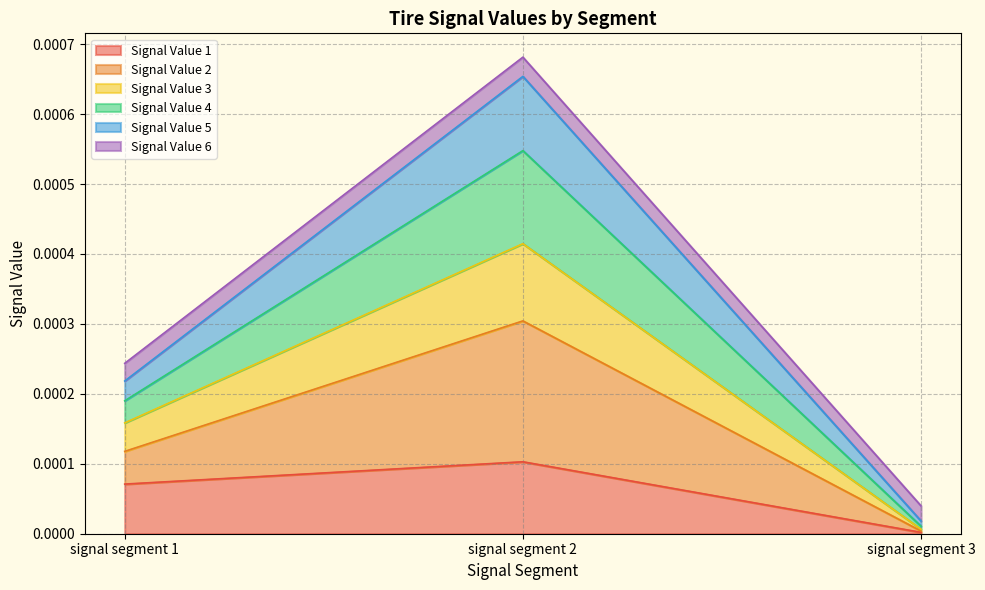

Does the chart have visible grid lines?

Yes